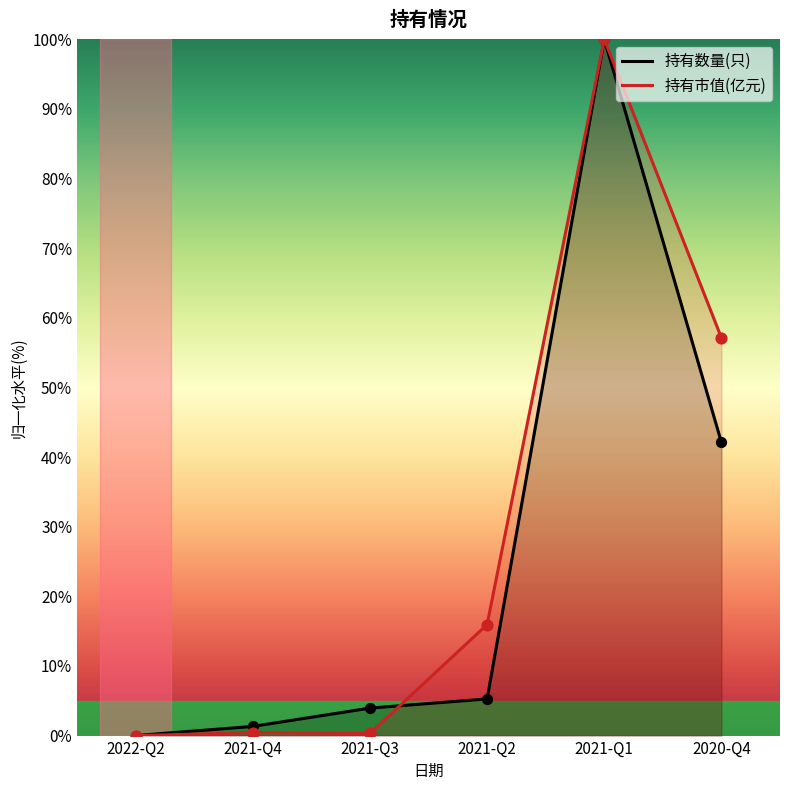

Which series reaches the maximum Y coordinate?

持有数量(只)